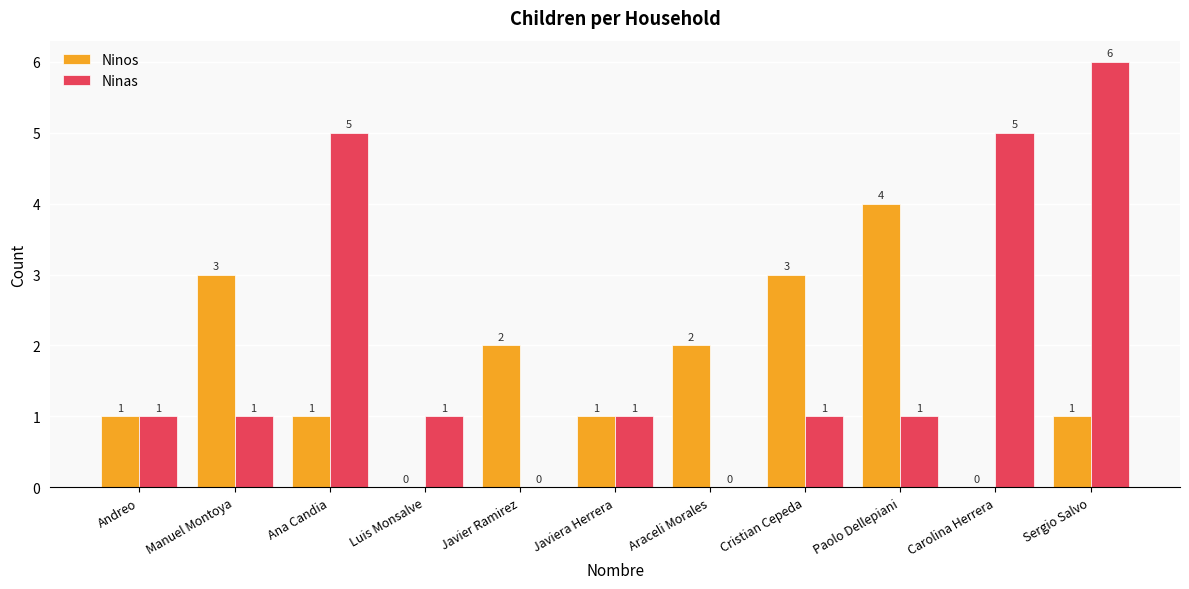

Count the number of categories in the chart.

11